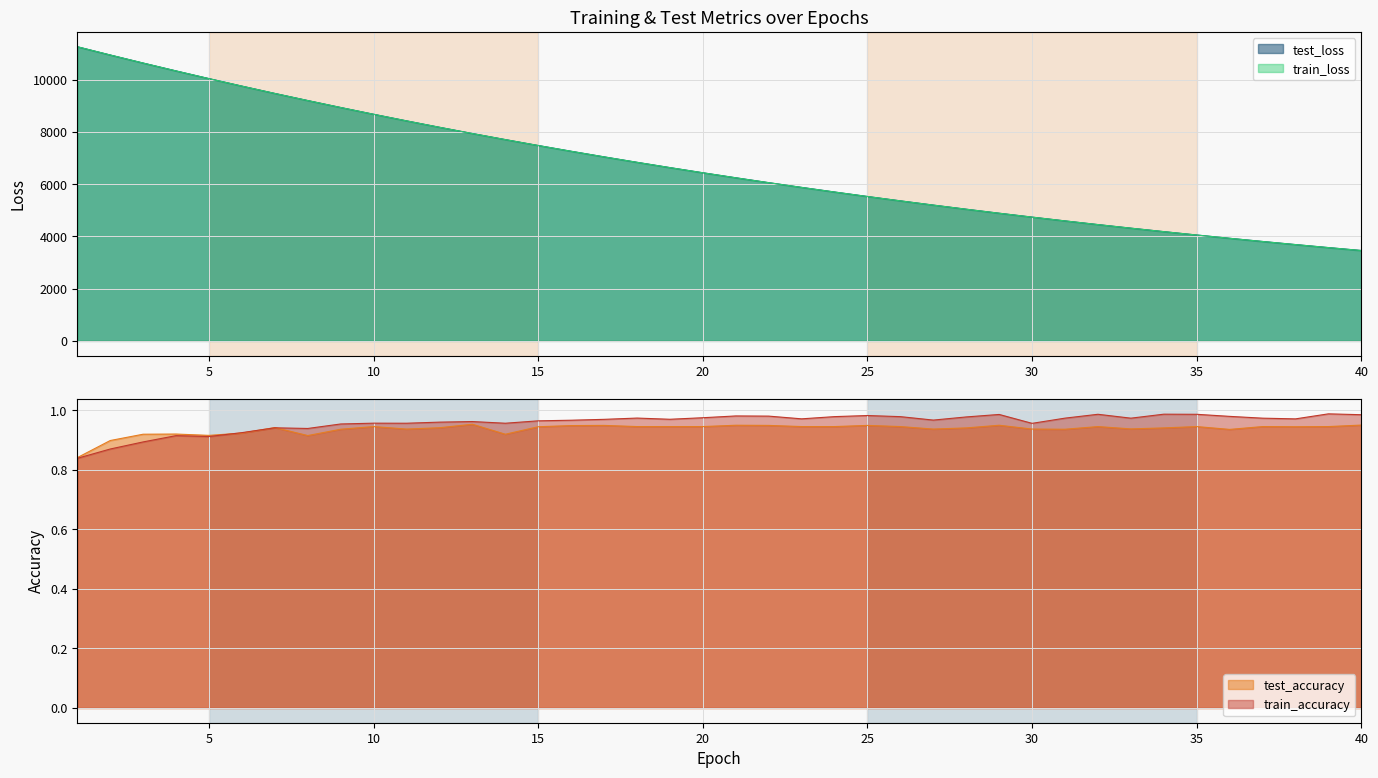

True or false: train_loss and test_accuracy cross at least once.

False